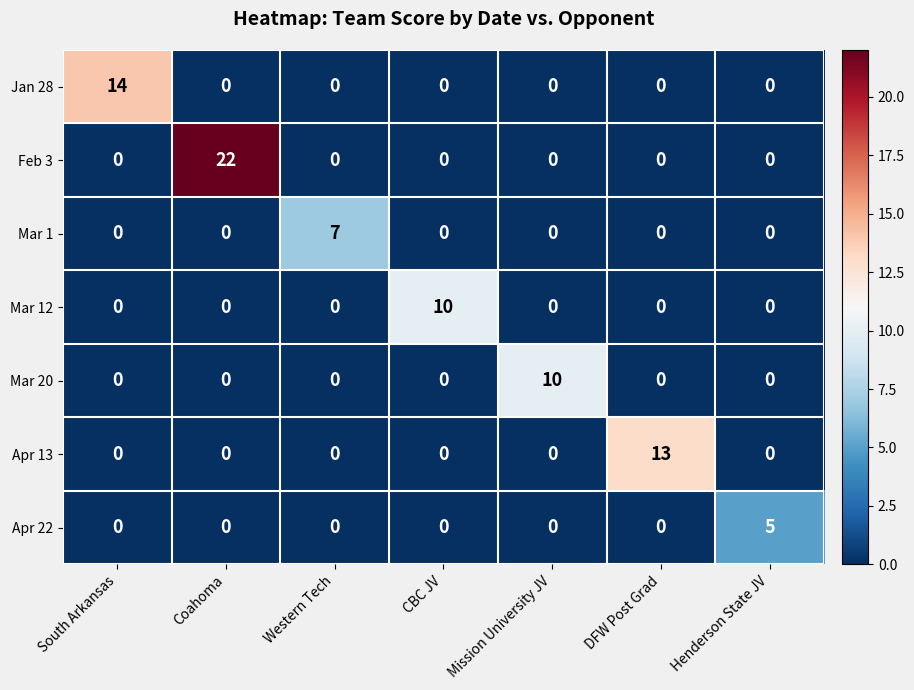

What is the spread (max minus min) of values at Western Tech?

7